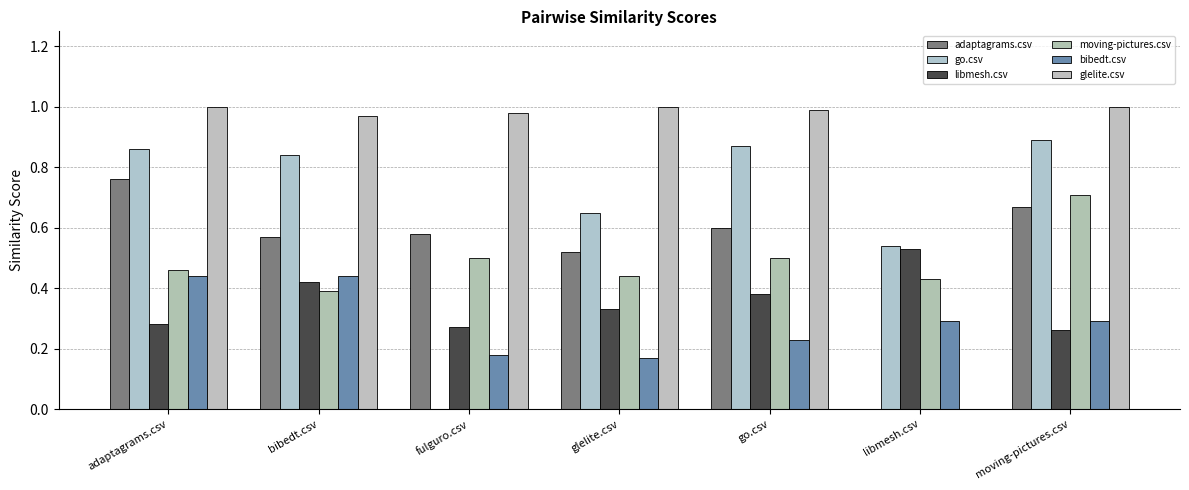

What is the sum of the adaptagrams.csv values at moving-pictures.csv and adaptagrams.csv?

1.4